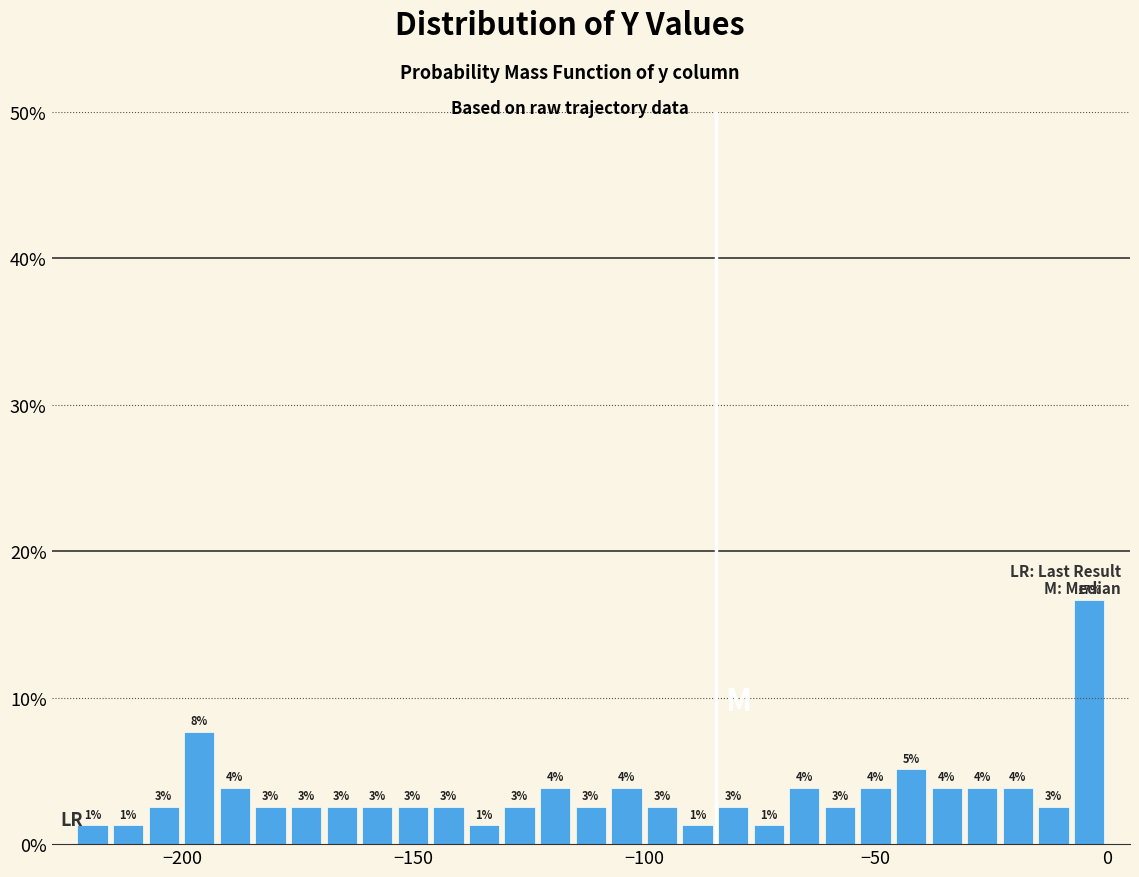

Around what value on the x-axis is the tallest bar? Give the approximate position of its centre, as read against the axis.

-5